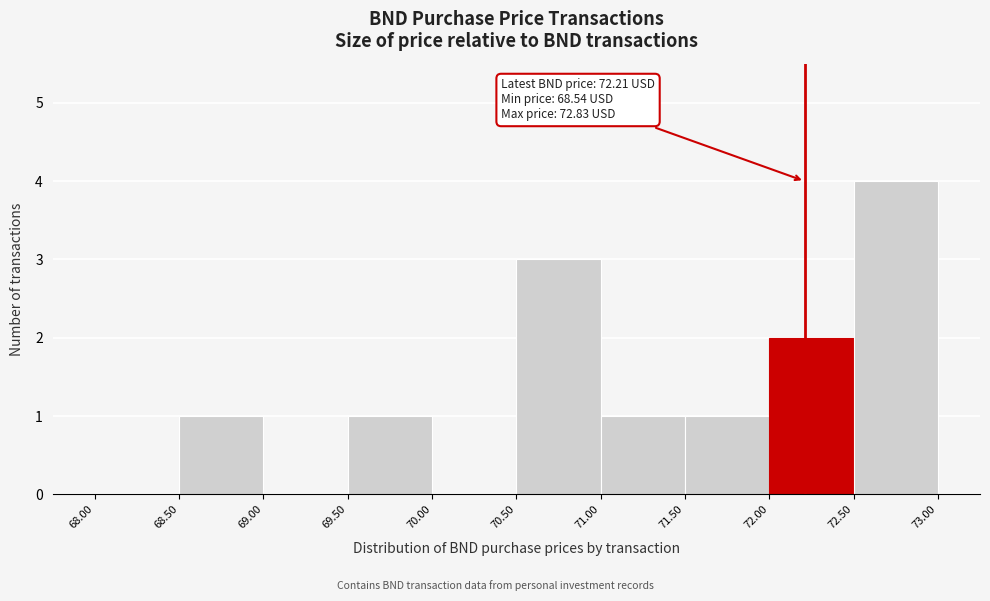

Which range on the x-axis has the tallest bar?

72.50 to 73.00